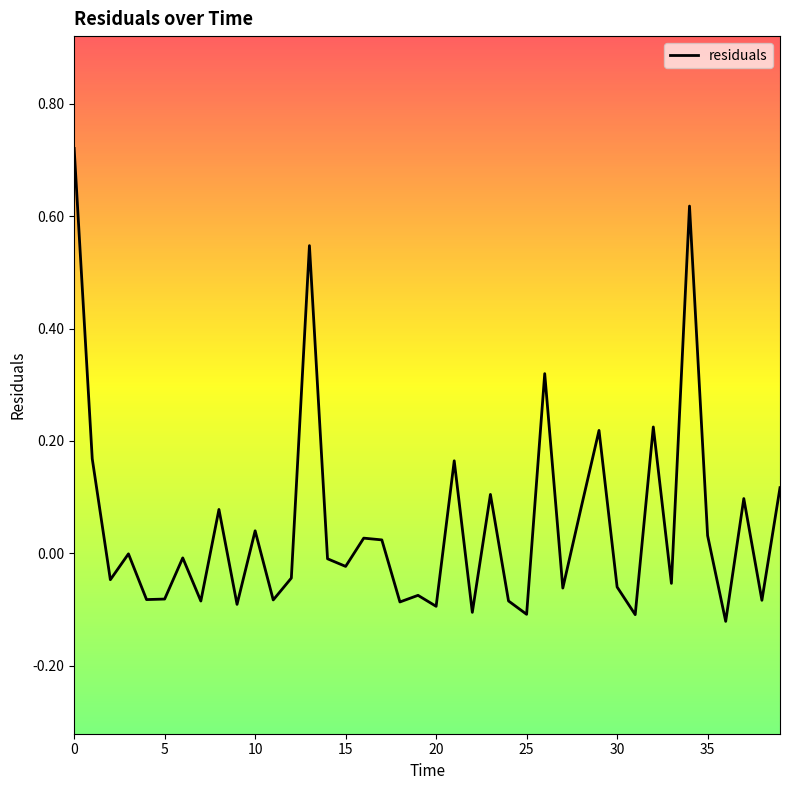

What is the difference between the maximum and minimum values?

0.8